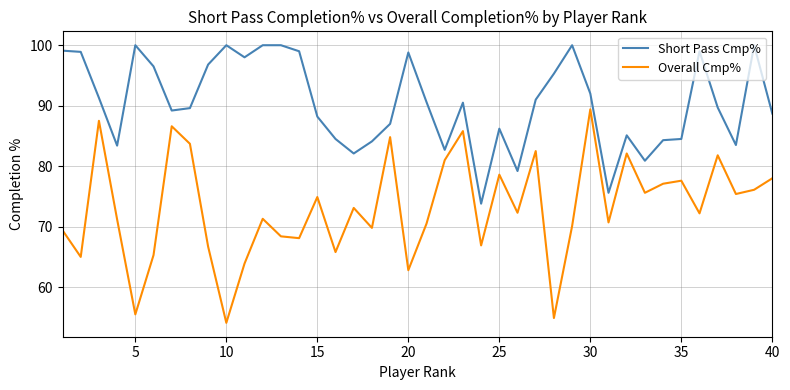

What is the average value of the Overall Cmp% series?

73.2